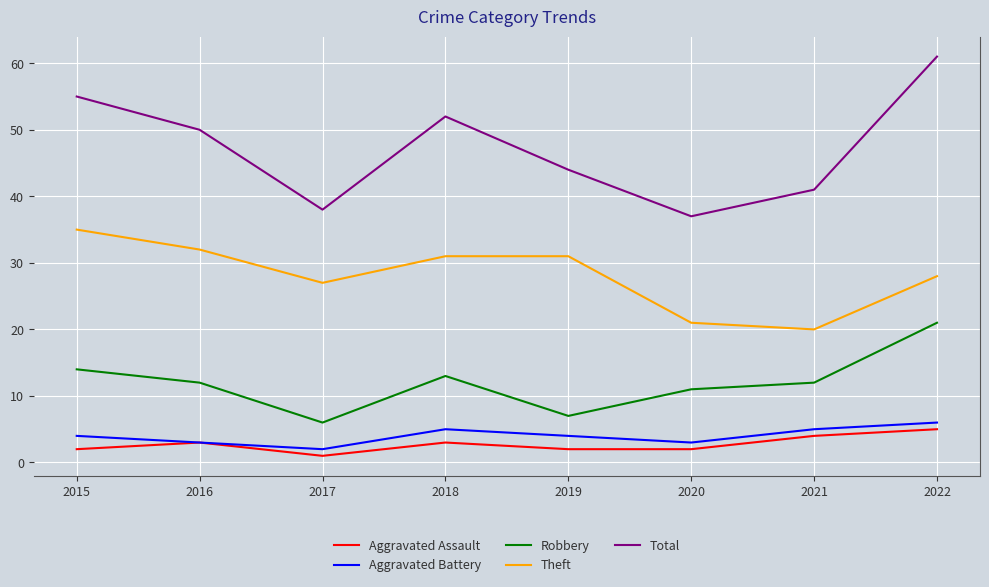

What is the difference between the highest and lowest values at 2015?

53